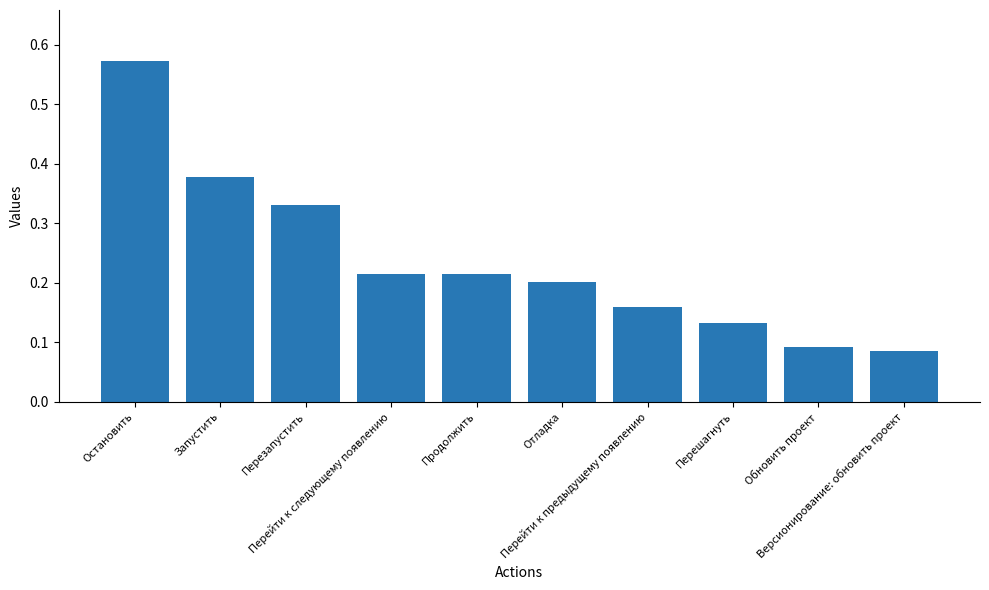

How many values are between 0 and 1?

10